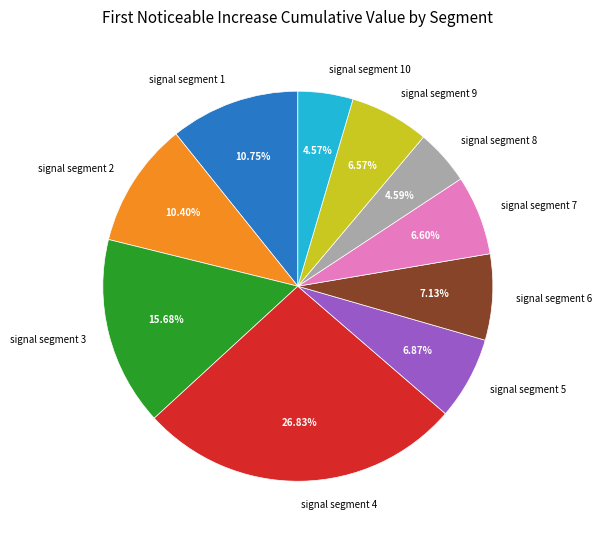

Which has a higher value, signal segment 5 or signal segment 1?

signal segment 1